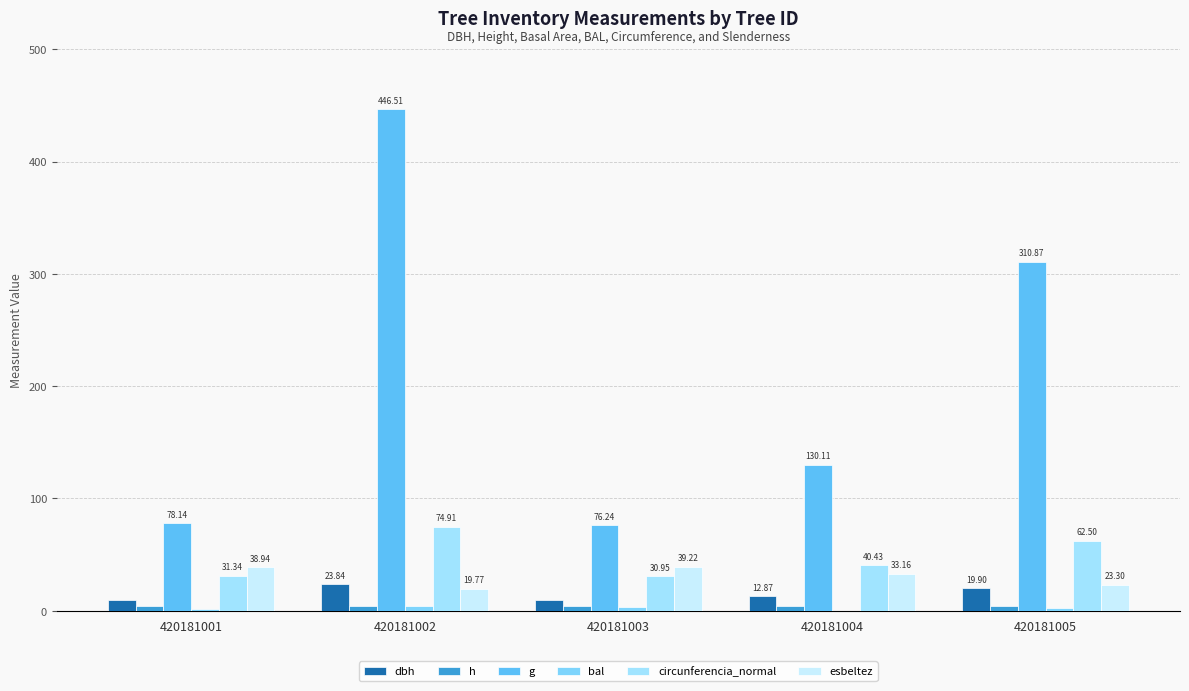

What is the average value of the bal series?

2.5